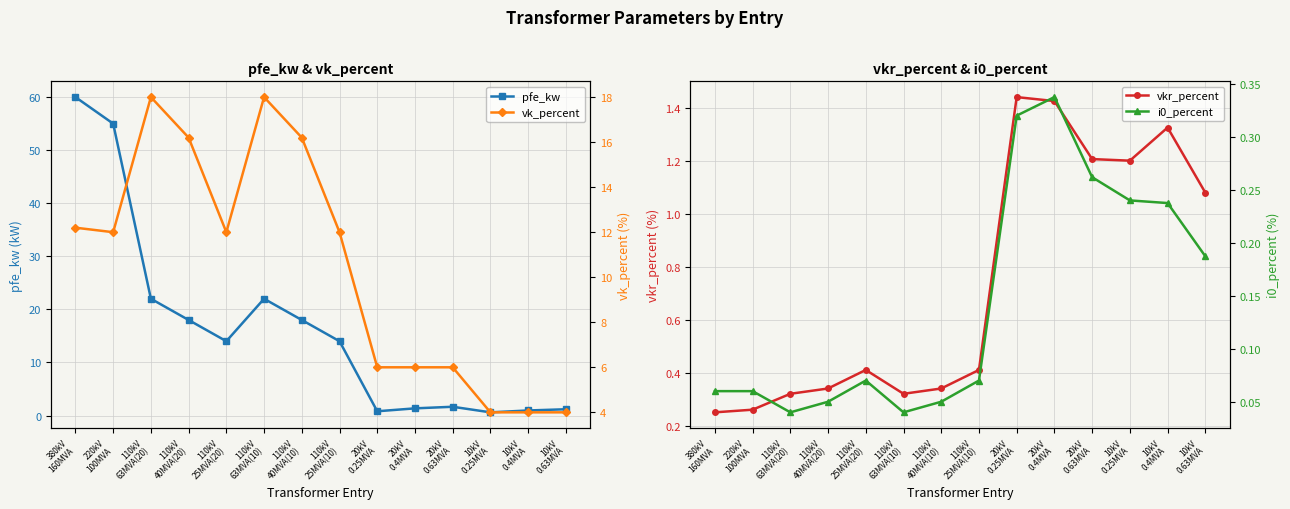

True or false: pfe_kw has more than 0 points higher than both neighbors.

True